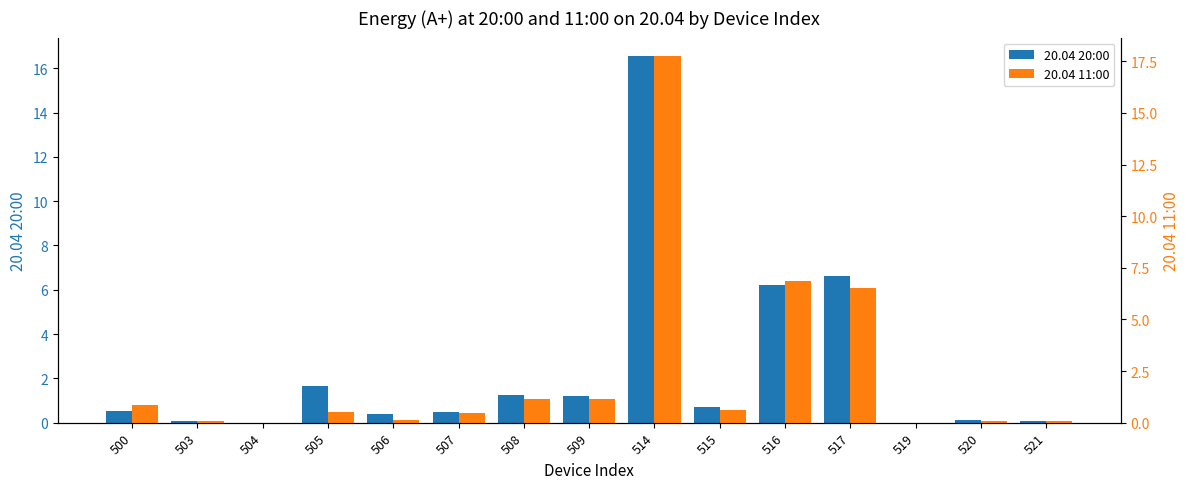

At which category is the sum across all series the highest?

514